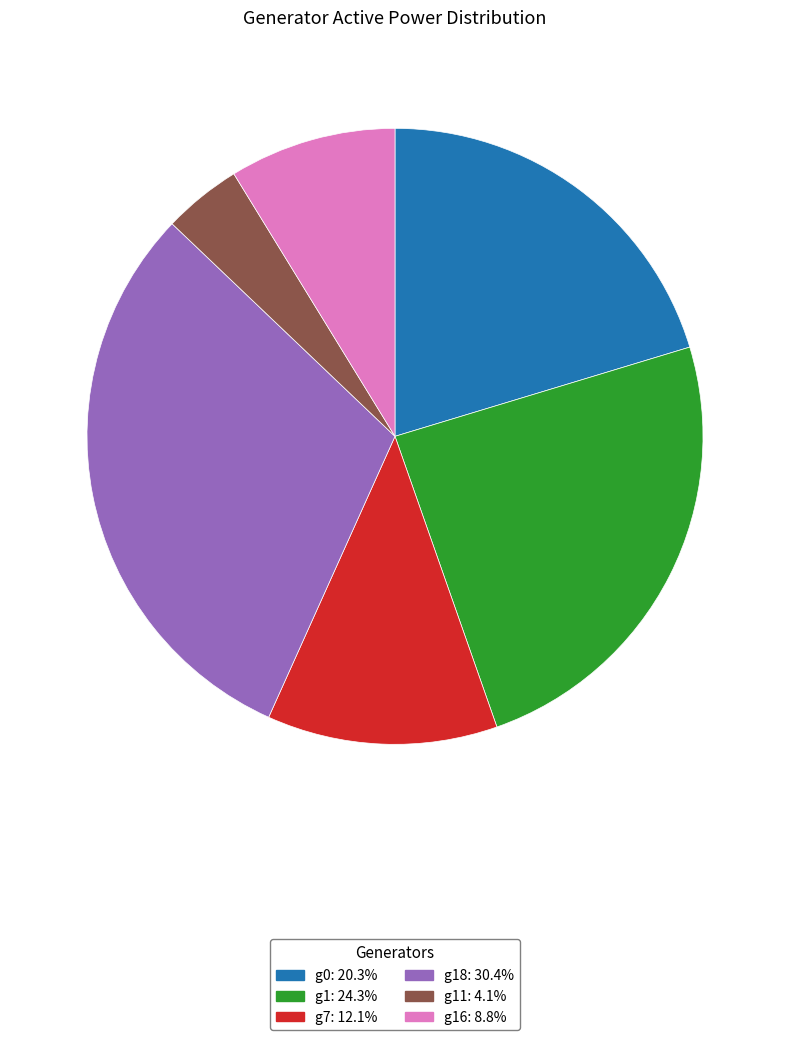

Does any single category account for the majority?

No